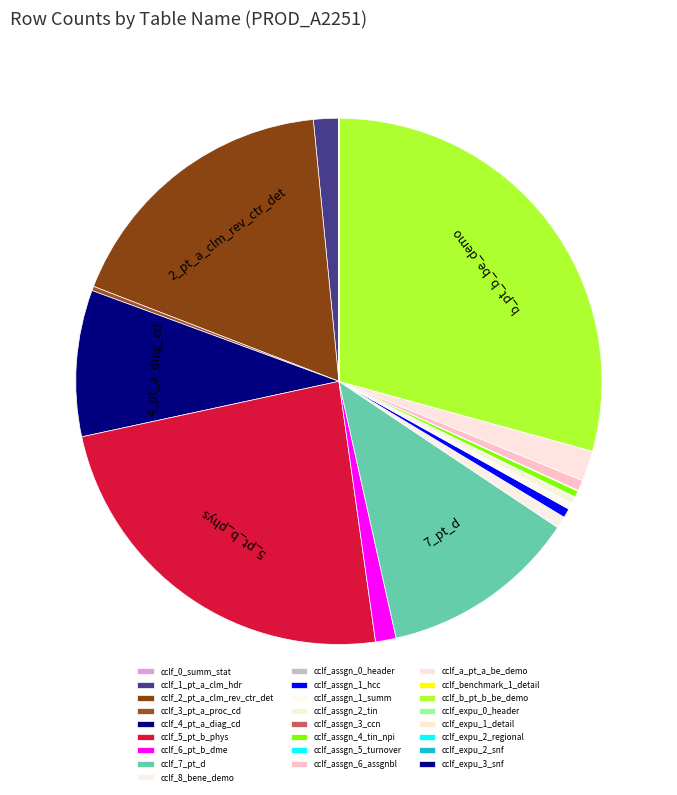

Between cclf_2_pt_a_clm_rev_ctr_det and cclf_b_pt_b_be_demo, which is larger?

cclf_b_pt_b_be_demo